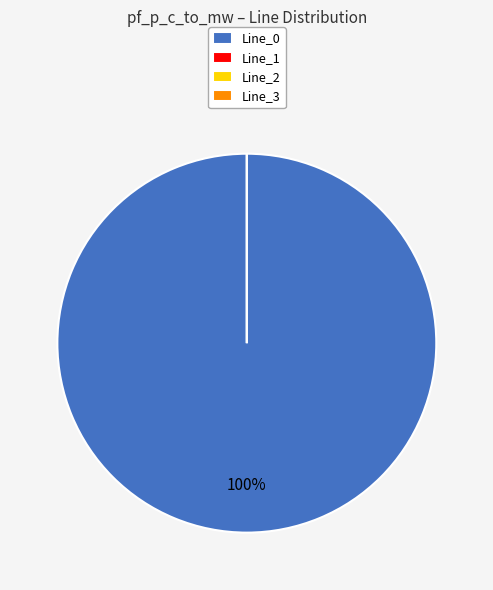

Does Line_2 account for over 50% of the chart?

No